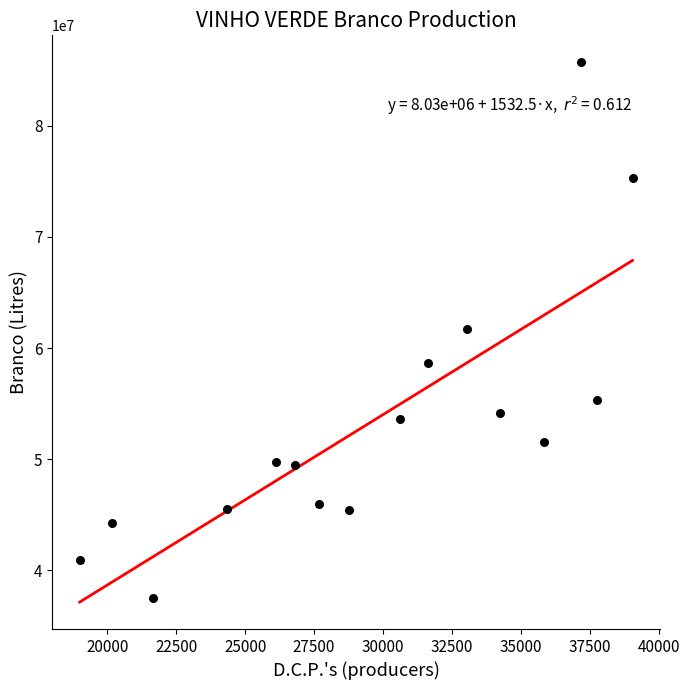

What is the range of Y values (max minus min)?

48192660